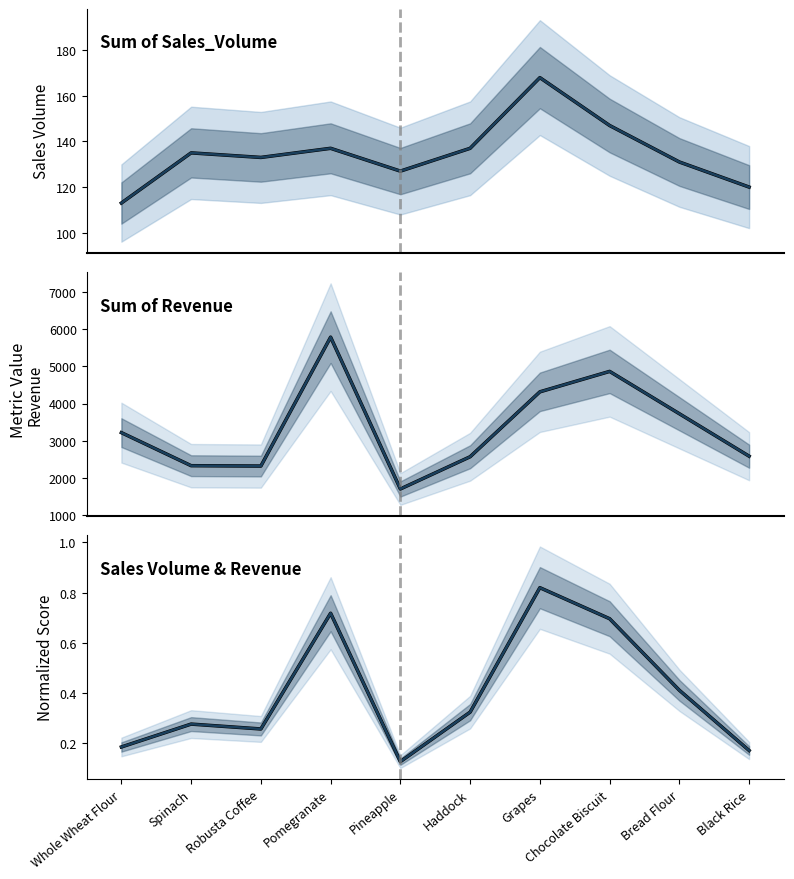

True or false: Combined (normalized) and Sum of Sales_Volume intersect in this chart.

False